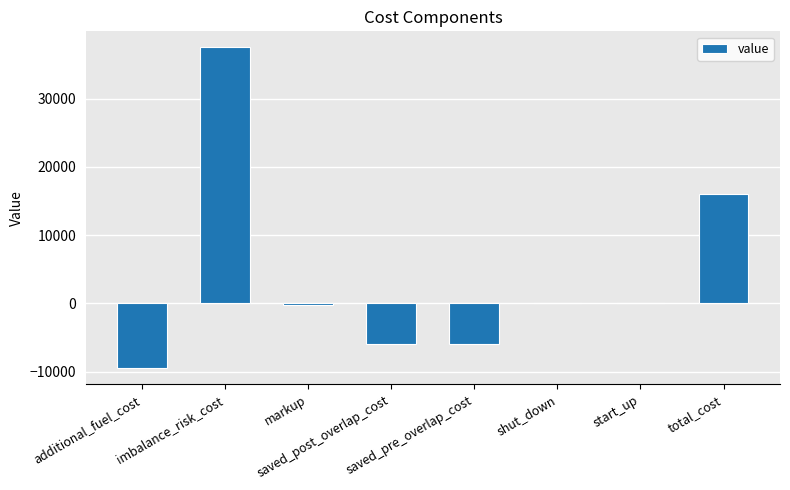

What is the maximum value shown in the chart?

37500